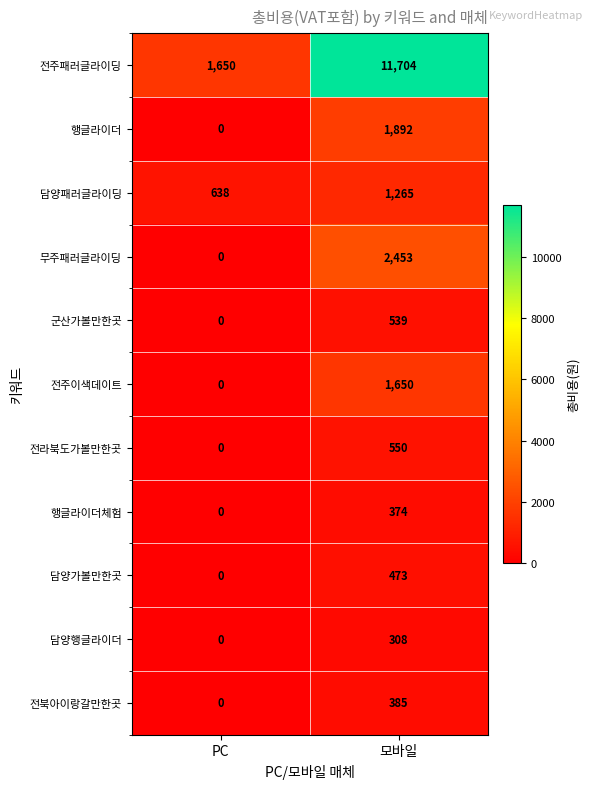

What is the difference between the maximum and minimum values in the 행글라이더체험 series?

374